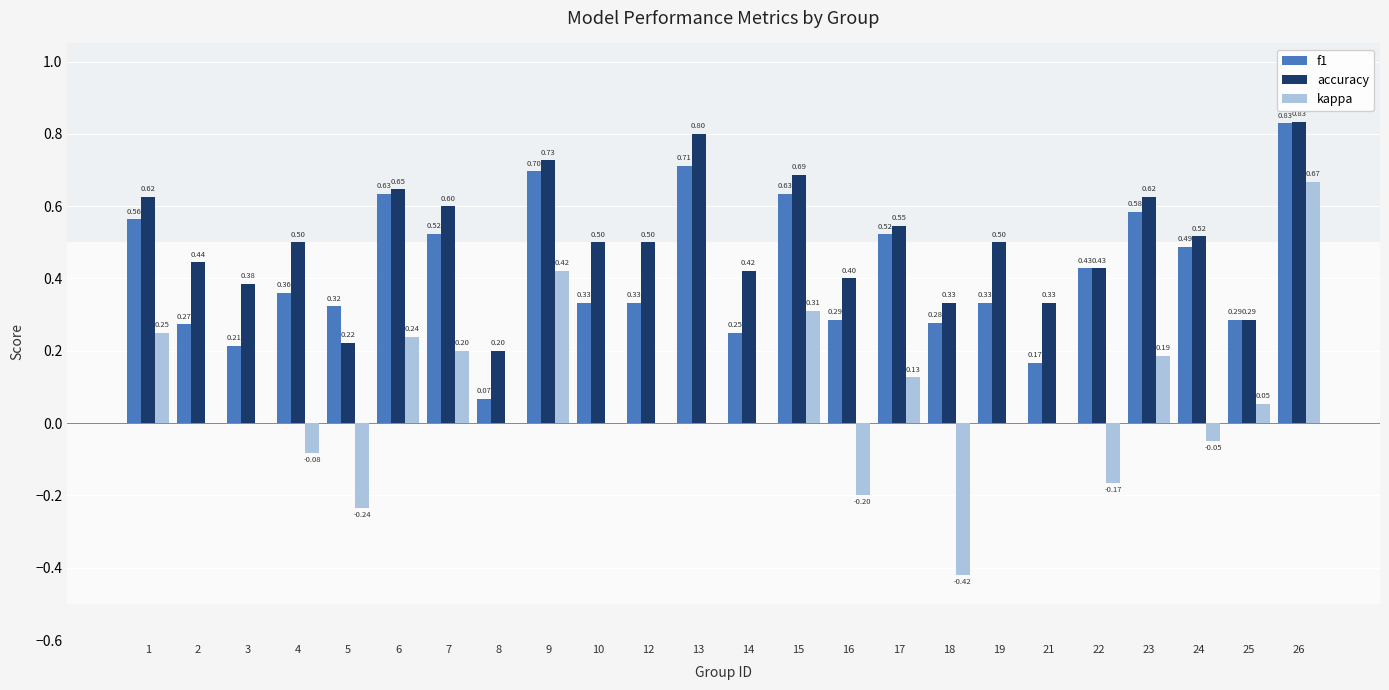

What is the sum of all kappa values?

1.3